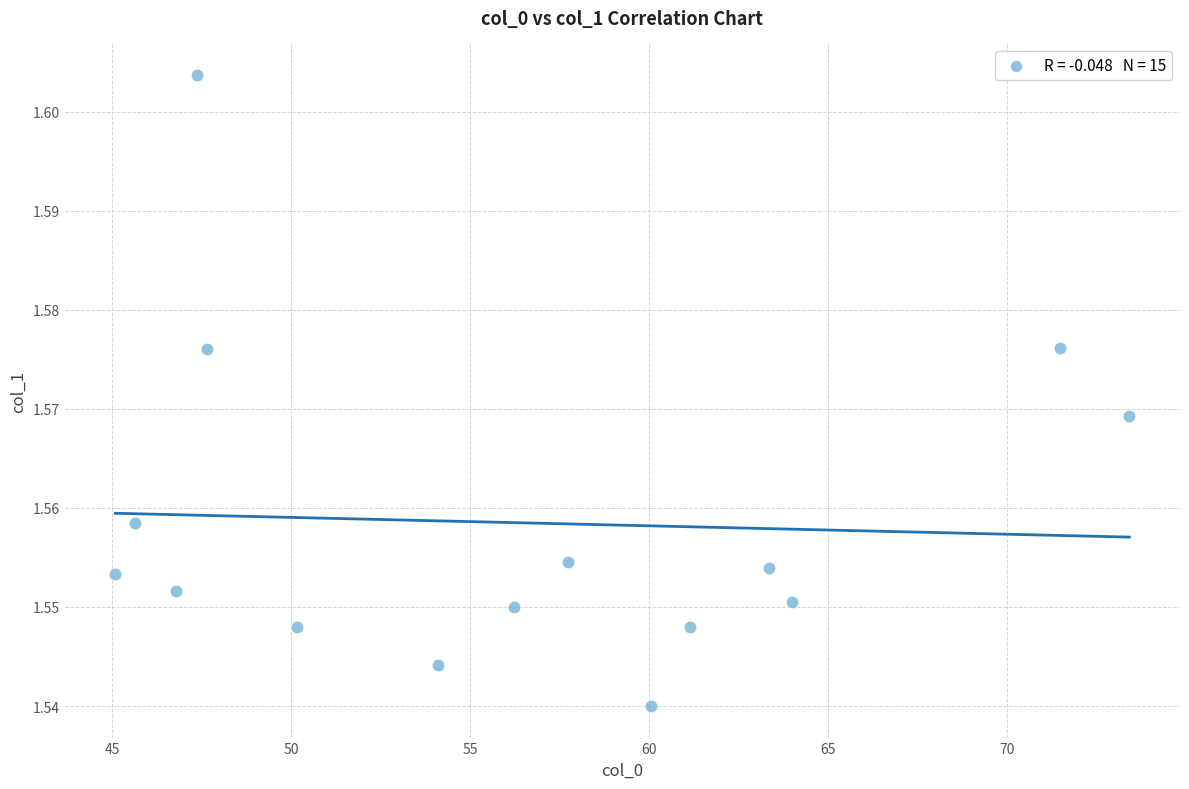

What is the range of X values (max minus min)?

28.3